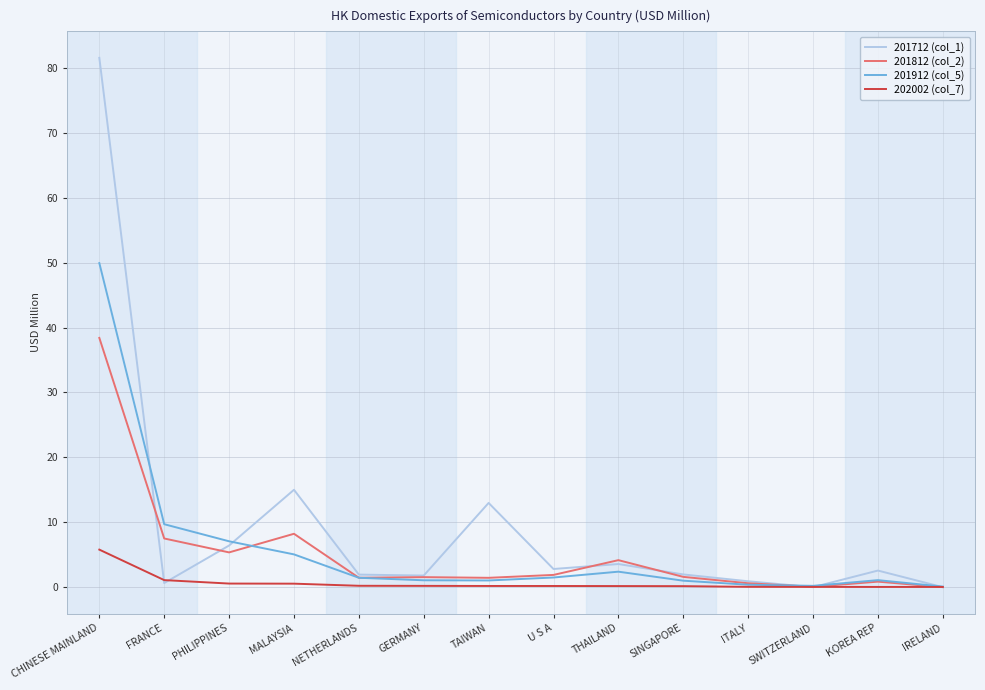

List the series in order of their peak value, highest first.

201712 (col_1), 201912 (col_5), 201812 (col_2), 202002 (col_7)